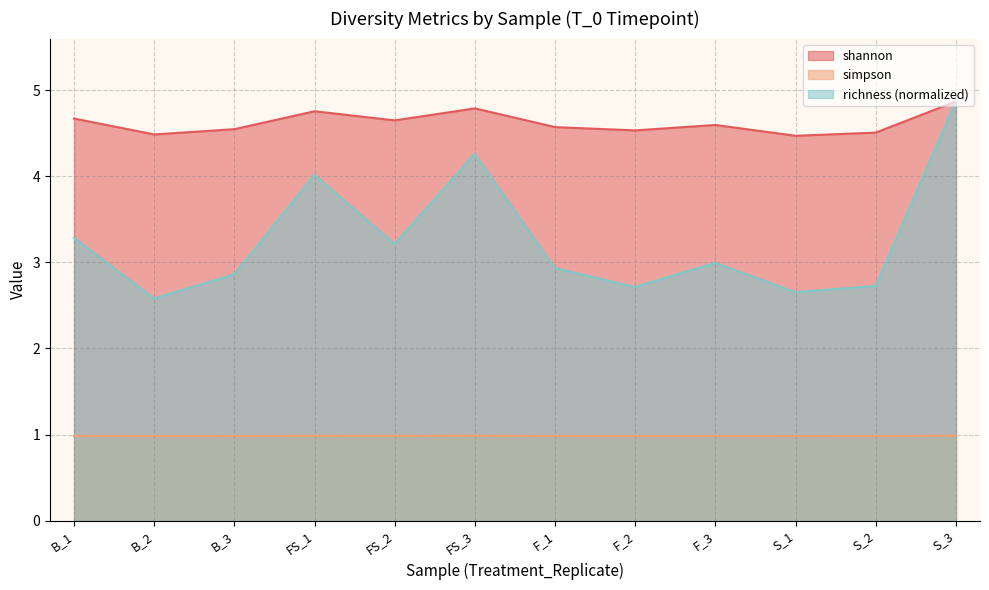

Count the shannon values in the range 4 to 5.

12